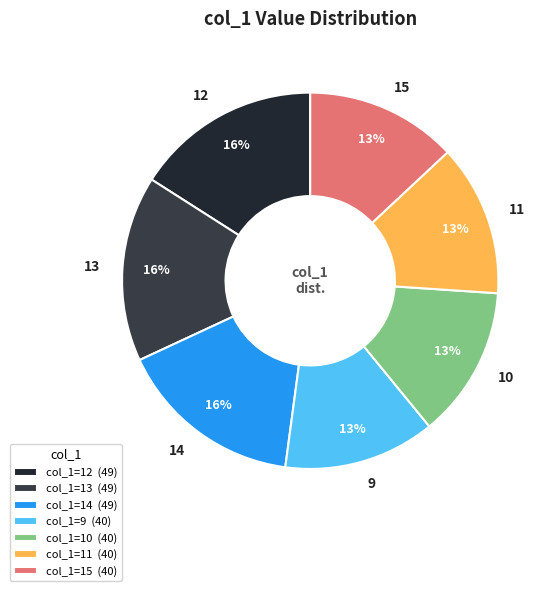

Approximately how many times larger is the value at 10 compared to 13?

0.8